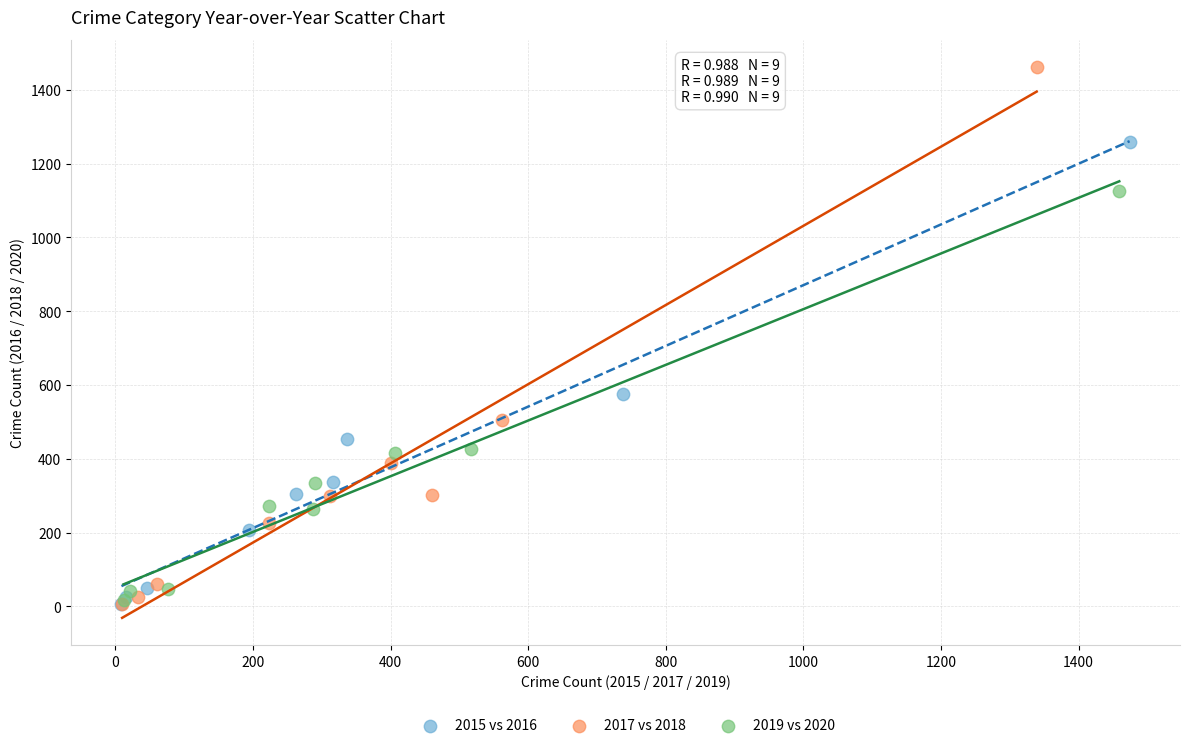

Which series has the largest Y range (max minus min)?

2017 vs 2018